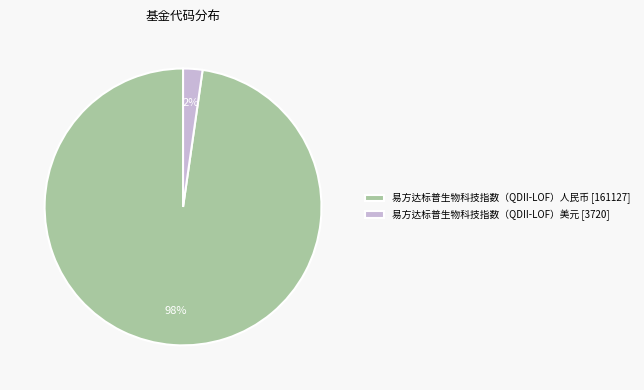

To the nearest percent, what is the average slice percentage?

50%